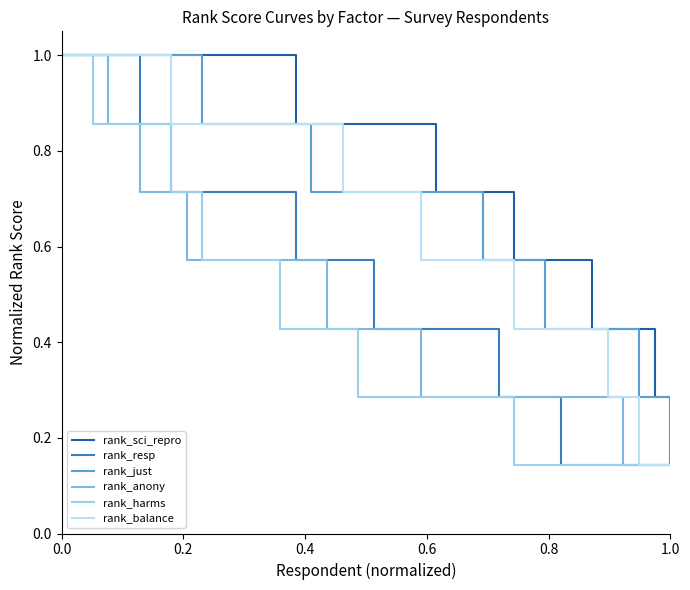

True or false: rank_balance and rank_harms cross at least once.

False